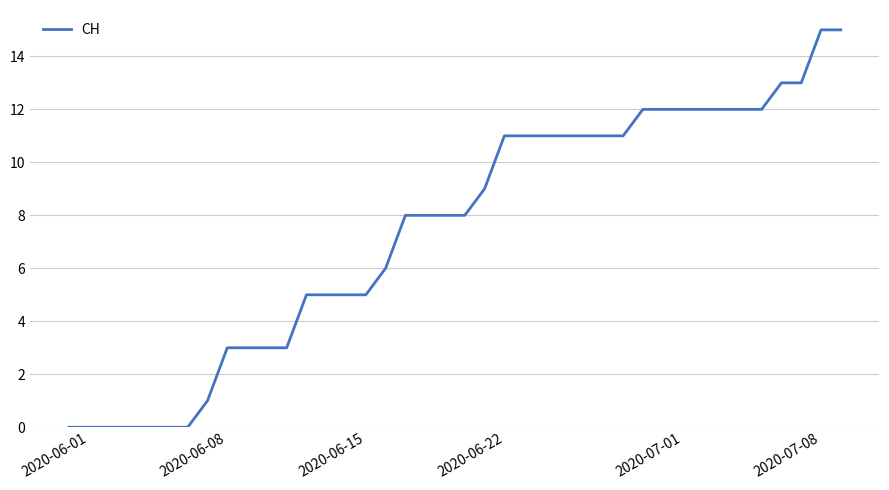

What is the greatest value displayed?

15